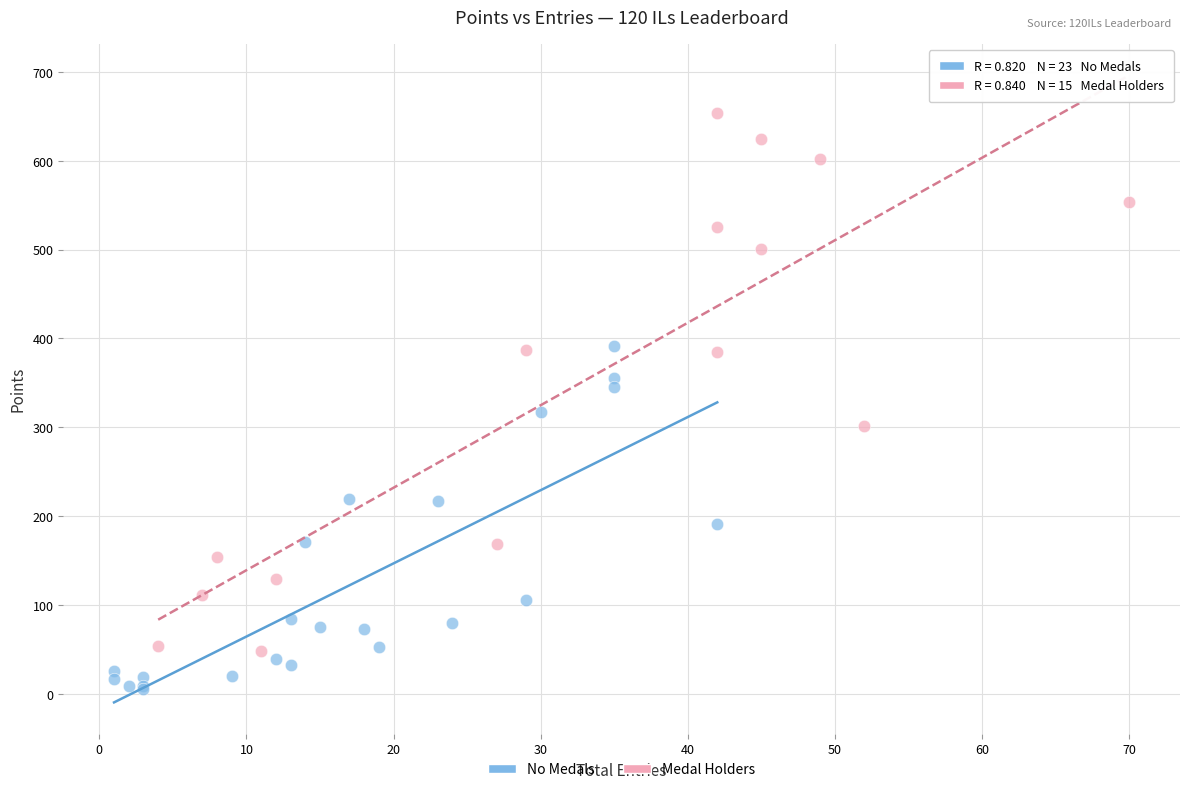

Which series reaches the maximum Y coordinate?

Medal Holders